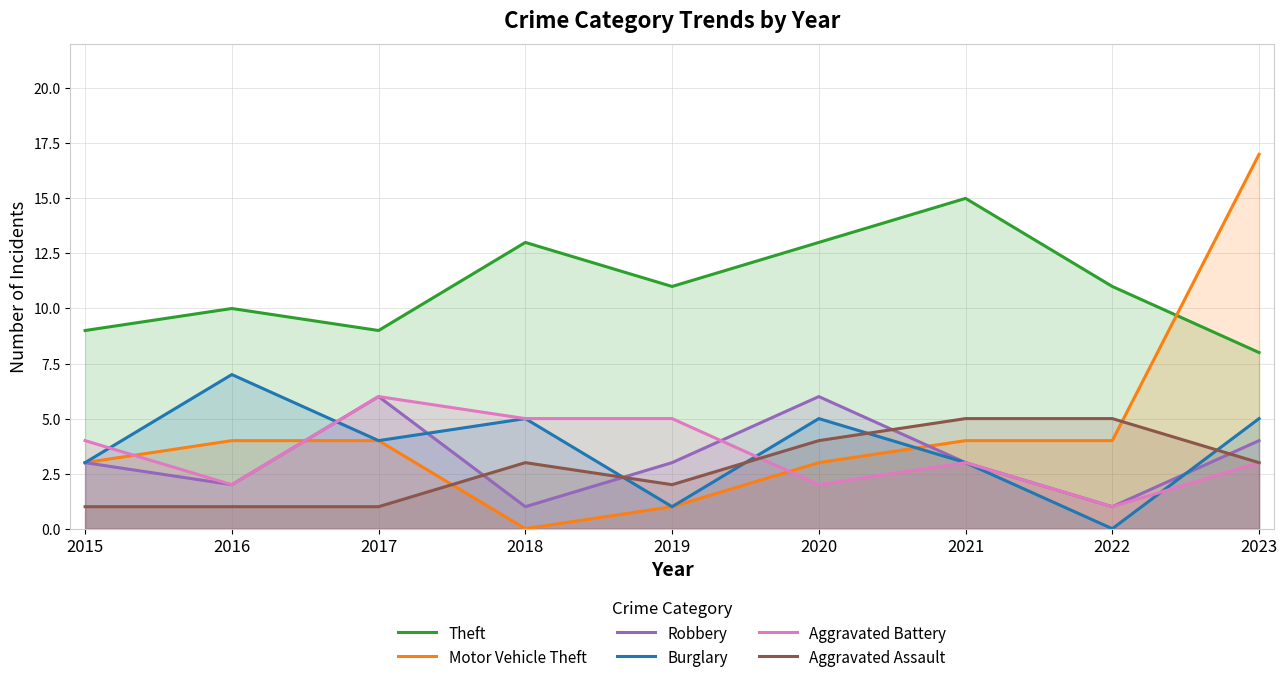

Read the Aggravated Battery value at 2022.

1